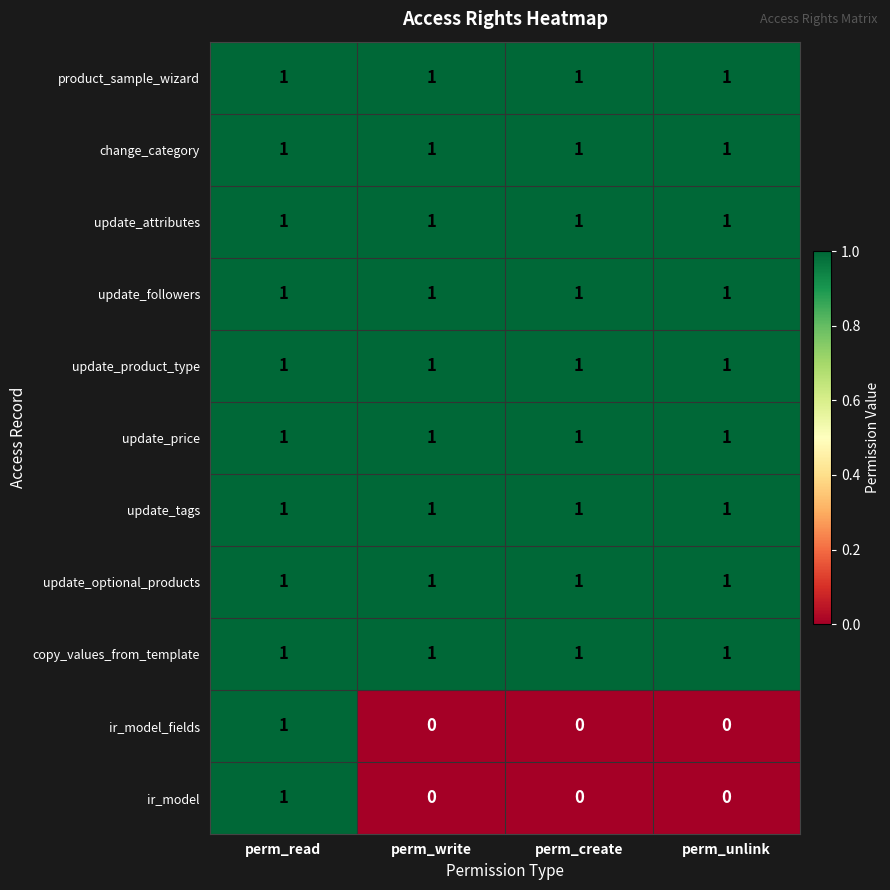

How many data points does each series have?

4